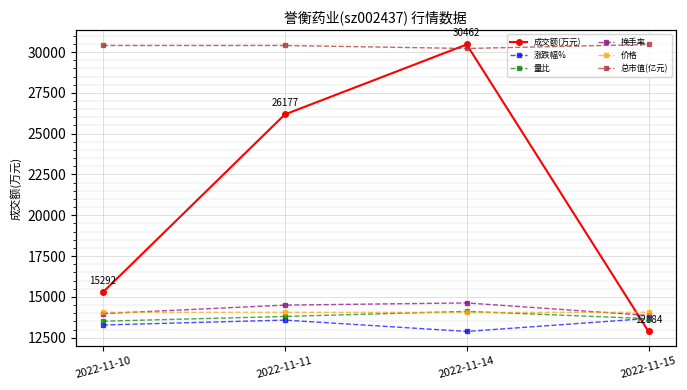

Reading left to right, list all the values displayed in this chart.

成交额(万元): 2022-11-10=15292.0	2022-11-11=26177.0	2022-11-14=30462.0	2022-11-15=12884.0
涨跌幅%: 2022-11-10=0.0	2022-11-11=1.1	2022-11-14=-1.4	2022-11-15=1.4
量比: 2022-11-10=0.8	2022-11-11=1.9	2022-11-14=3.0	2022-11-15=1.4
换手率: 2022-11-10=2.5	2022-11-11=4.4	2022-11-14=4.9	2022-11-15=2.1
价格: 2022-11-10=2.8	2022-11-11=2.8	2022-11-14=2.8	2022-11-15=2.8
总市值(亿元): 2022-11-10=61.5	2022-11-11=61.5	2022-11-14=60.9	2022-11-15=61.8